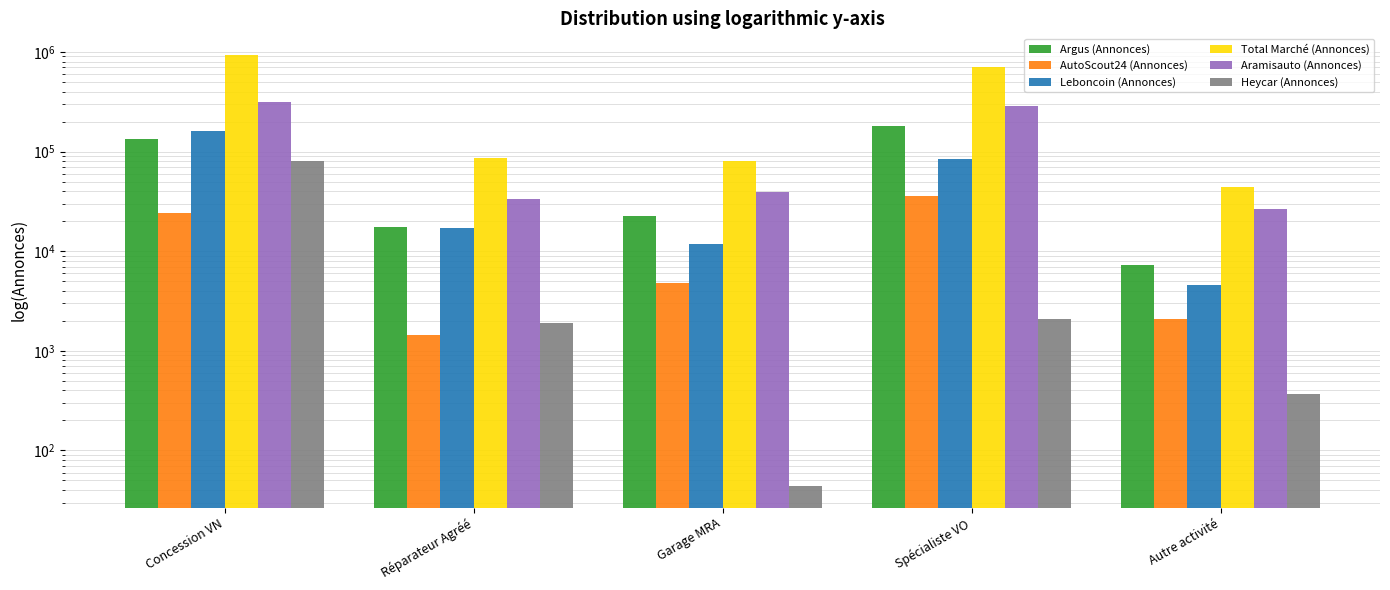

Reading left to right, transcribe all the data shown in this chart.

Argus (Annonces): Concession VN=134065	Réparateur Agréé=17598	Garage MRA=22339	Spécialiste VO=178953	Autre activité=7205
AutoScout24 (Annonces): Concession VN=24282	Réparateur Agréé=1427	Garage MRA=4782	Spécialiste VO=35720	Autre activité=2107
Leboncoin (Annonces): Concession VN=160627	Réparateur Agréé=17231	Garage MRA=11683	Spécialiste VO=83434	Autre activité=4562
Total Marché (Annonces): Concession VN=933383	Réparateur Agréé=85671	Garage MRA=81172	Spécialiste VO=703998	Autre activité=43599
Aramisauto (Annonces): Concession VN=310736	Réparateur Agréé=33666	Garage MRA=38805	Spécialiste VO=287042	Autre activité=26797
Heycar (Annonces): Concession VN=80788	Réparateur Agréé=1888	Garage MRA=44	Spécialiste VO=2066	Autre activité=369